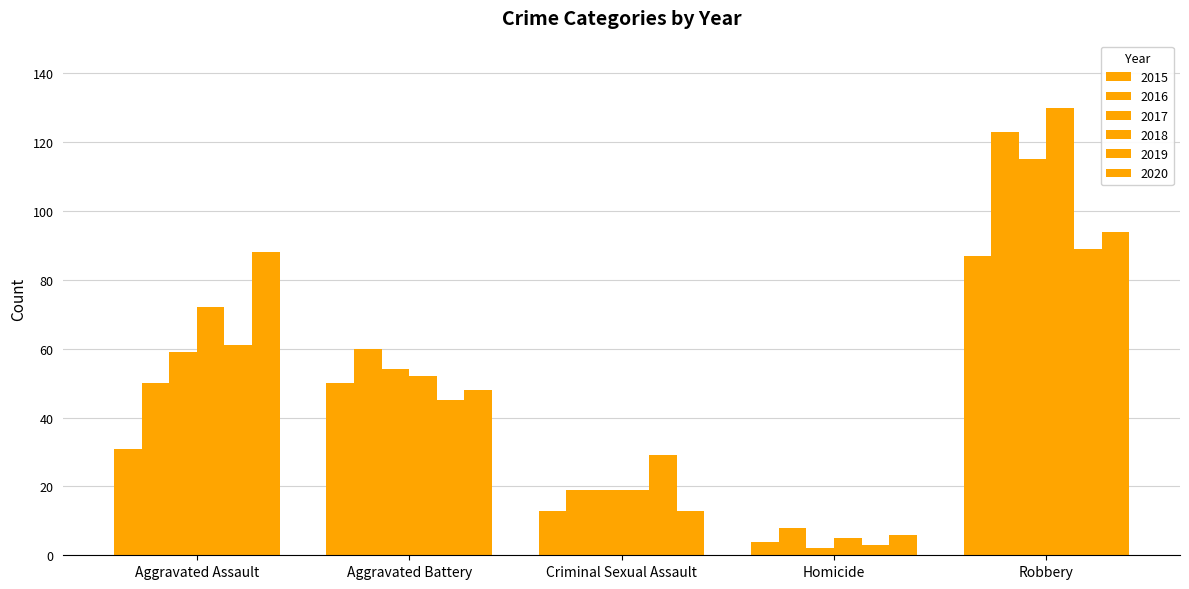

Are the bars grouped side by side (vs. stacked)?

Yes